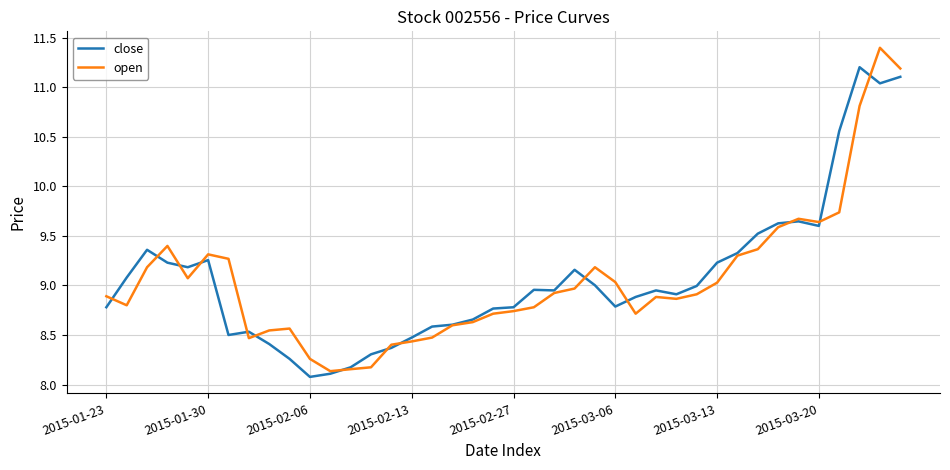

How many lines are shown in the chart?

2